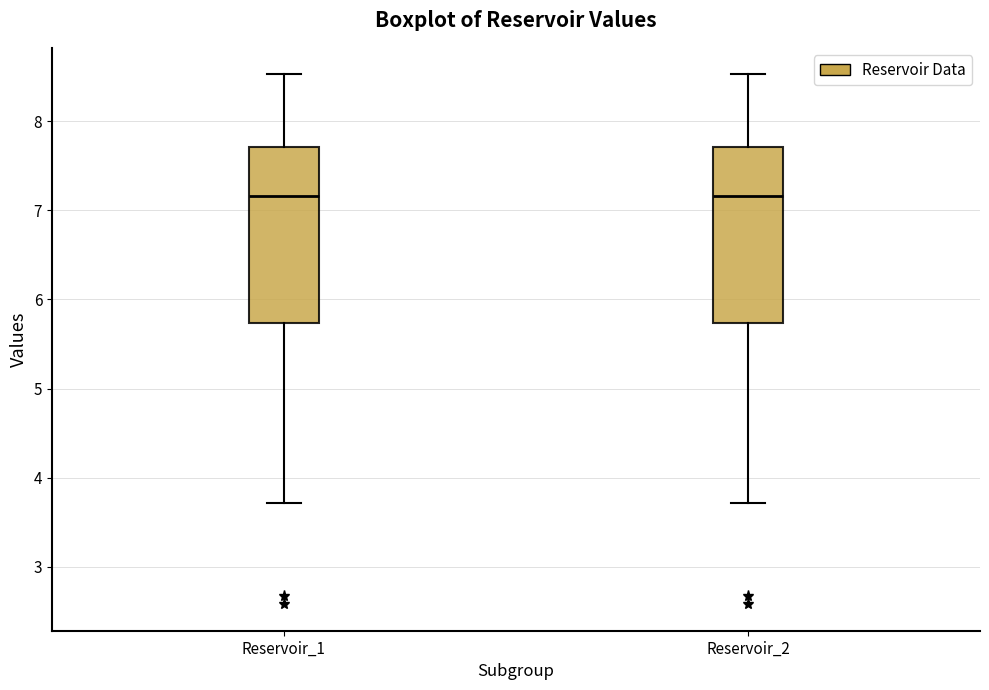

Reading left to right, read every box against the y-axis: the position of its median line, the range the box covers, and the ends of its whiskers. The values are not printed on the chart, so give them approximately, as read against the axis.

Reservoir_1: median 7.2, box 5.7 to 7.7, whiskers 3.7 to 8.5
Reservoir_2: median 7.2, box 5.7 to 7.7, whiskers 3.7 to 8.5